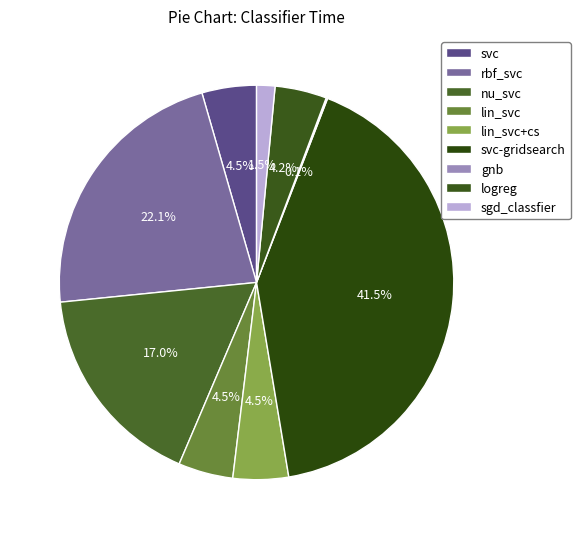

Rank the categories by value from lowest to highest.

gnb, sgd_classfier, logreg, svc, lin_svc, lin_svc+cs, nu_svc, rbf_svc, svc-gridsearch